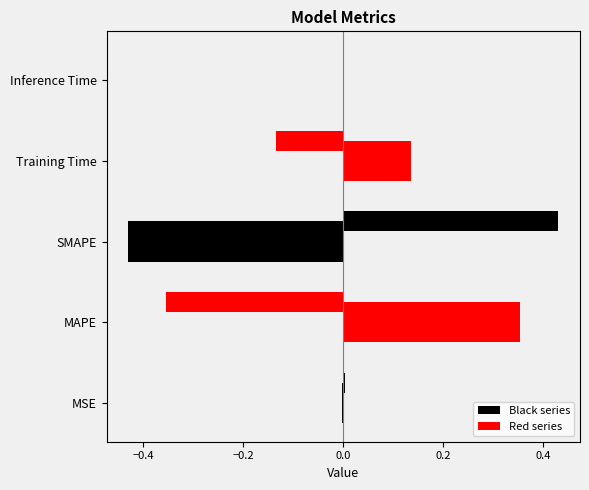

Which series has the largest total across all categories?

Red series